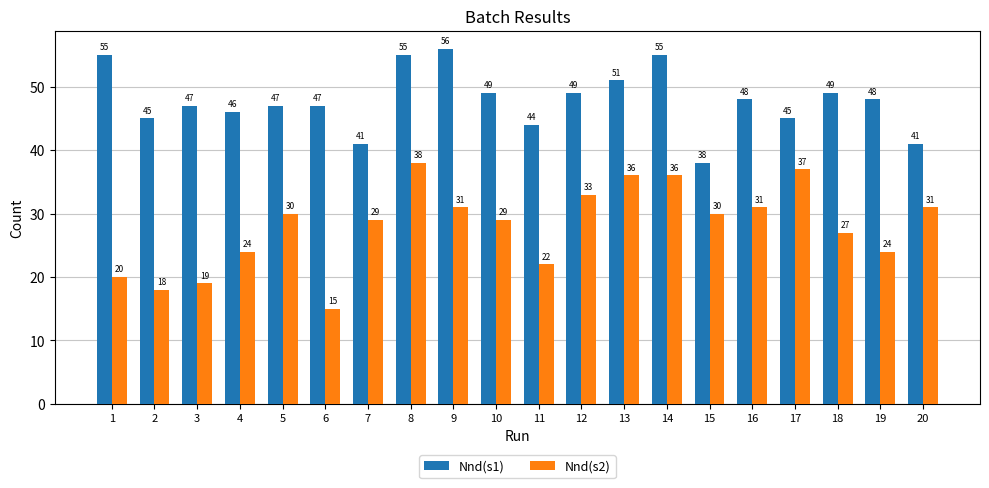

The value of Nnd(s1) at 19 is 48. True or false?

True